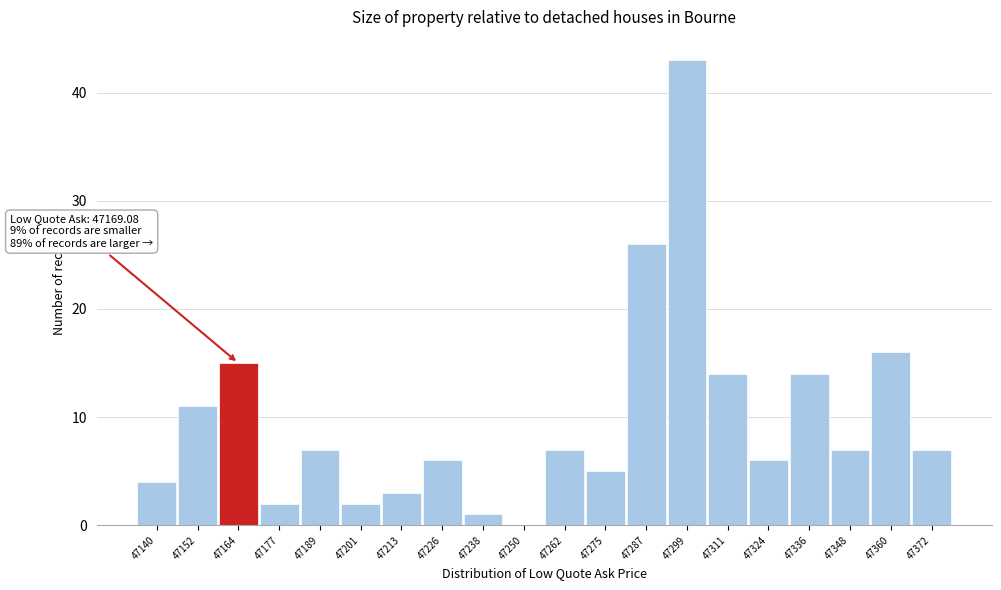

Reading right to left, extract all data points from this chart.

47372=7	47360=16	47348=7	47336=14	47324=6	47311=14	47299=43	47287=26	47275=5	47262=7	47250=0	47238=1	47226=6	47213=3	47201=2	47189=7	47177=2	47164=15	47152=11	47140=4